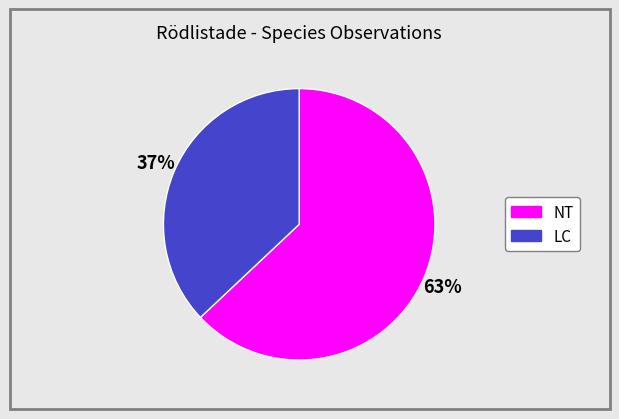

Is there a majority slice in this chart?

Yes